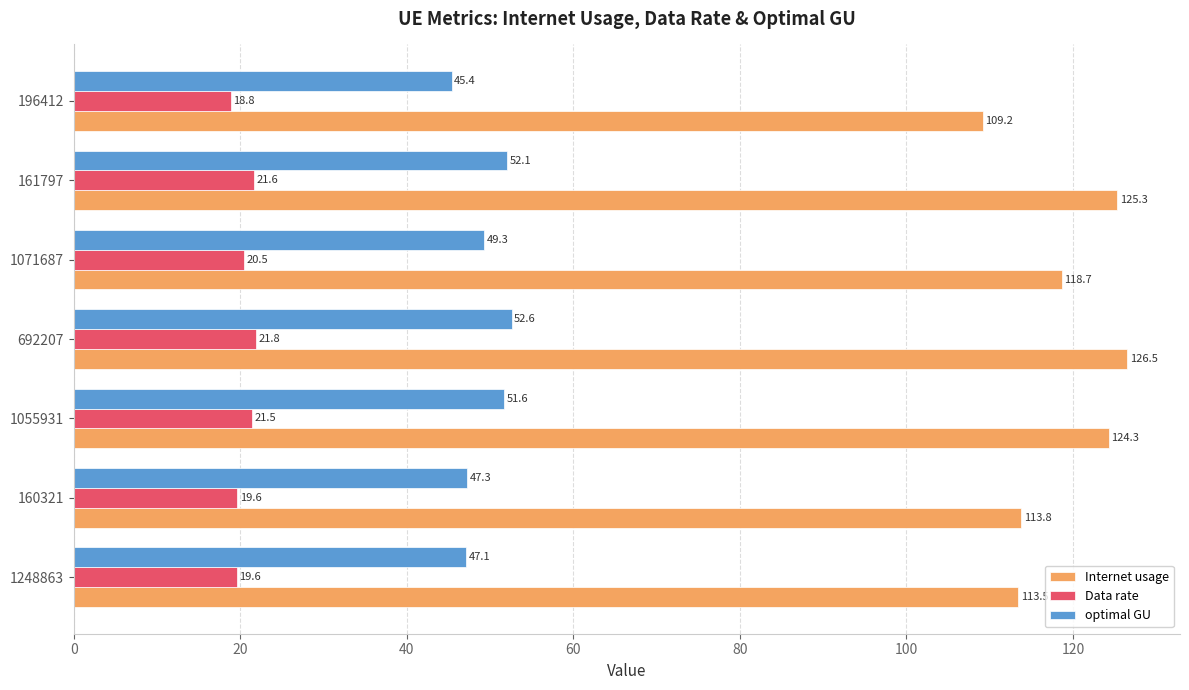

Which series changed the most between 1071687 and 161797?

Internet usage